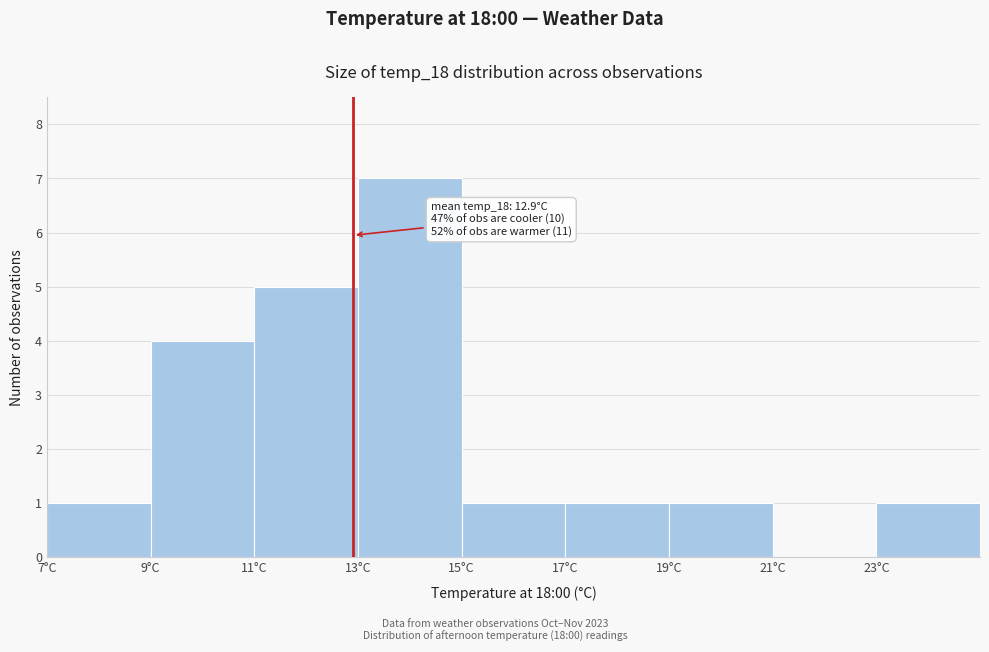

Which range on the x-axis has the tallest bar?

13 to 15